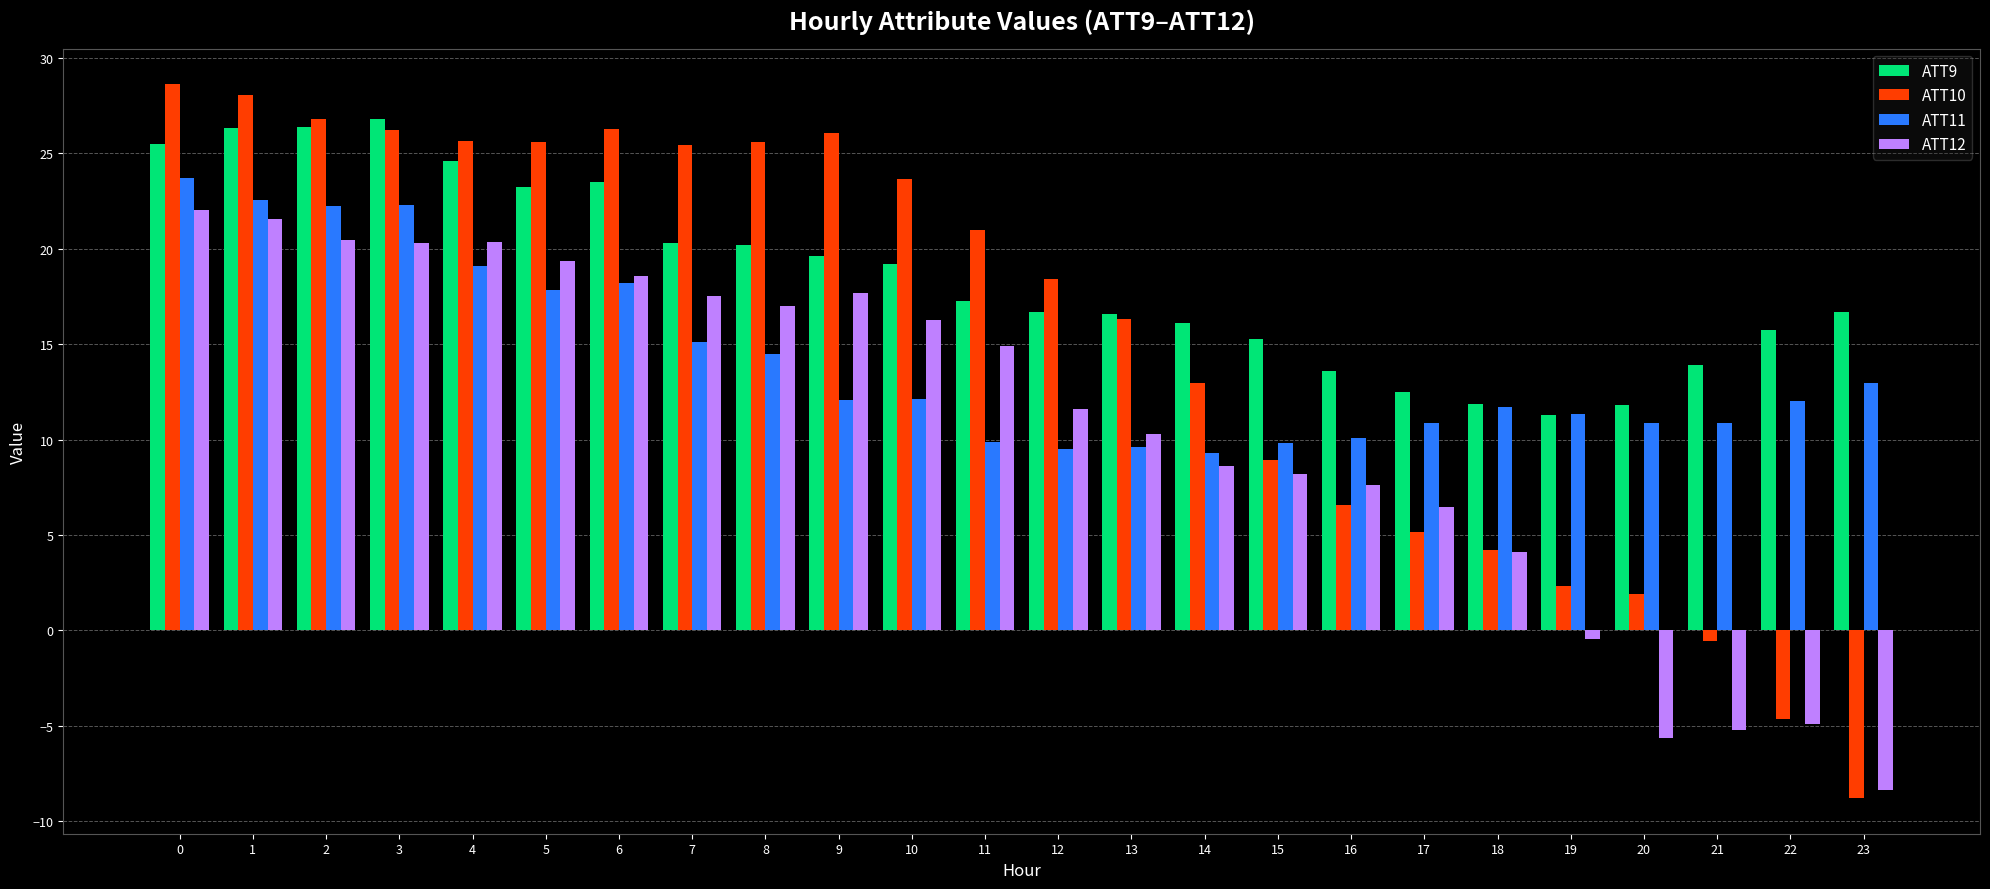

How many data points in ATT10 are less than 20?

12